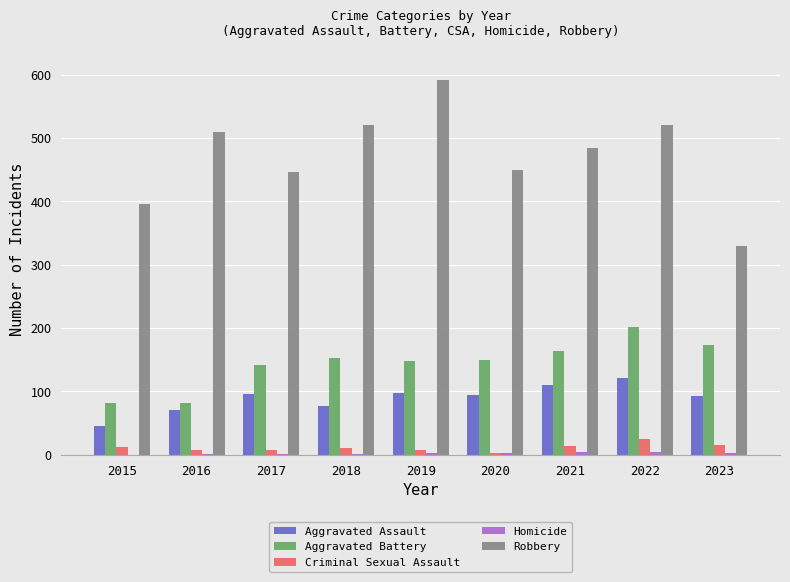

At which category does the chart reach its peak across all series?

2019